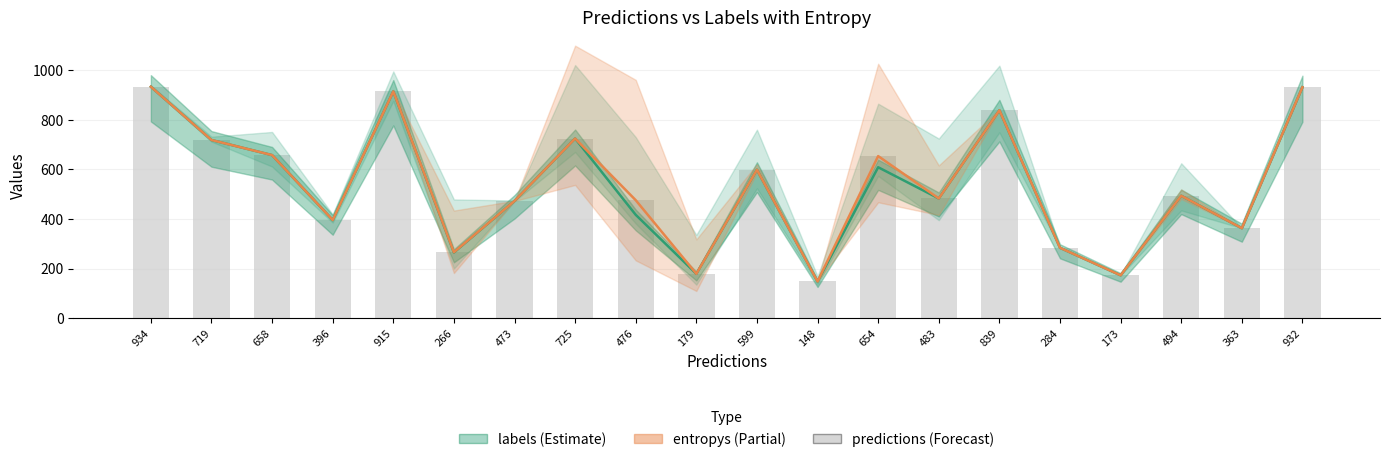

Between 396 and 473, which series saw the biggest shift?

labels